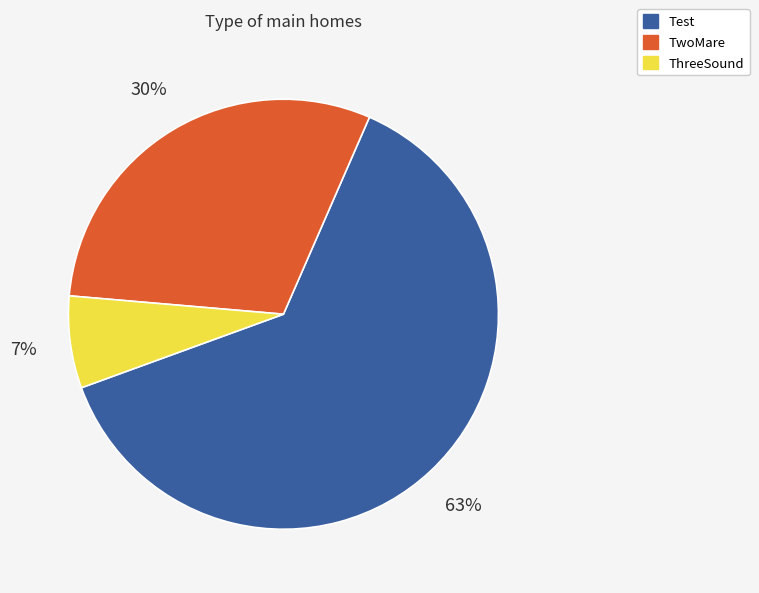

Rank the categories by value from highest to lowest.

Test, TwoMare, ThreeSound